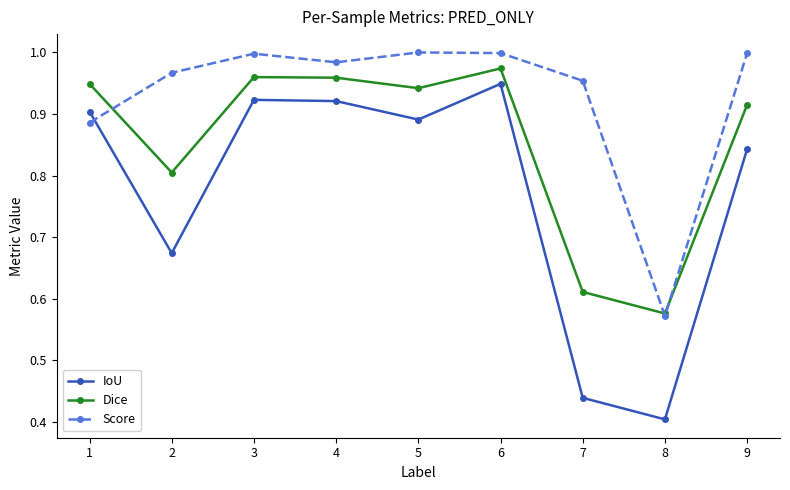

Which category has the lowest value across all series?

8